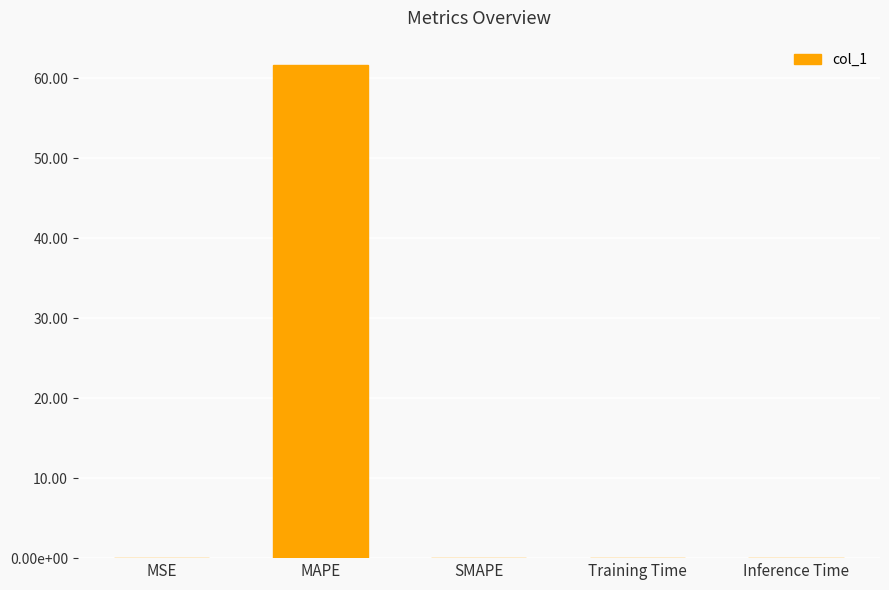

How many bars are there in total?

5